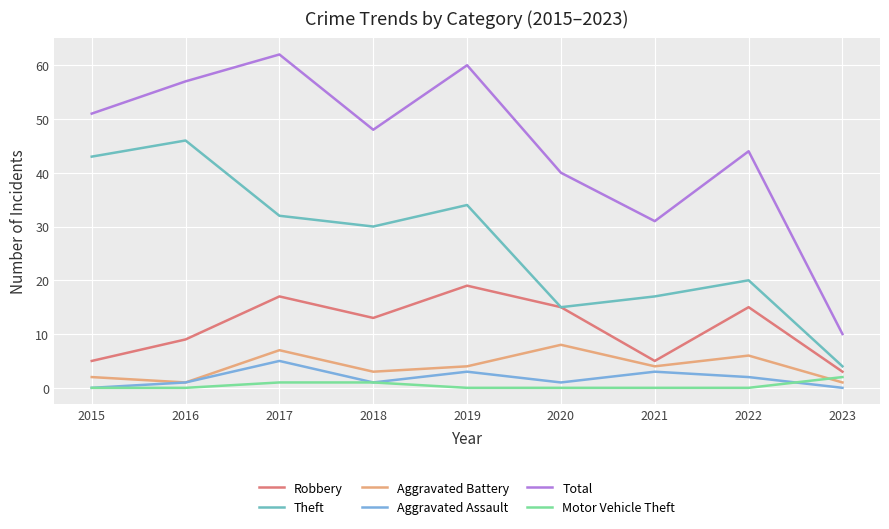

What is the difference between the second highest and second lowest values in the Aggravated Assault series?

3